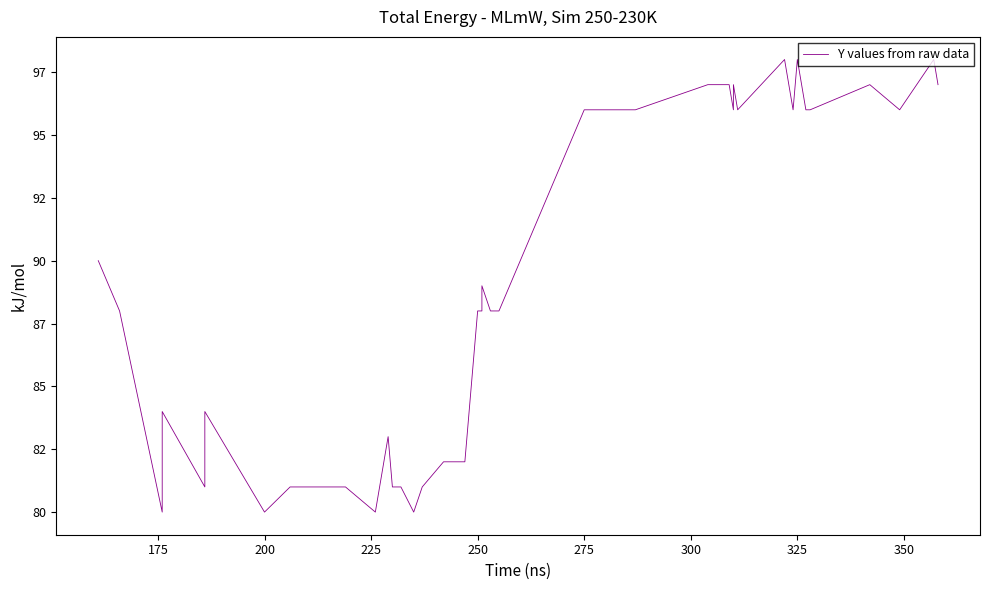

The chart shows a value of 61 at 150. True or false?

False